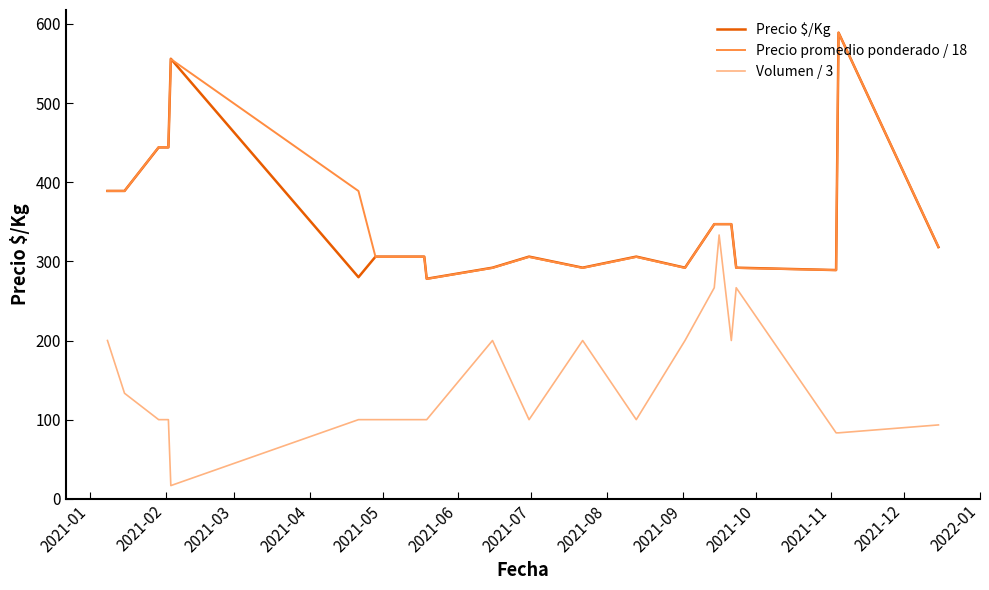

What is the minimum value for Precio promedio ponderado / 18?

277.8